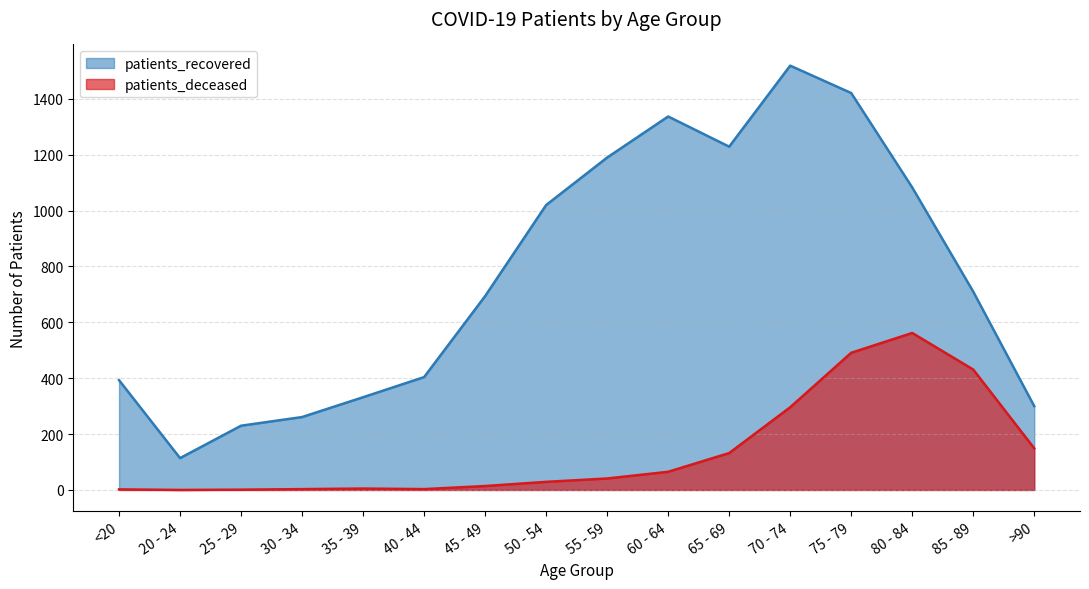

Between 25 - 29 and 50 - 54, which series saw the biggest shift?

patients_recovered